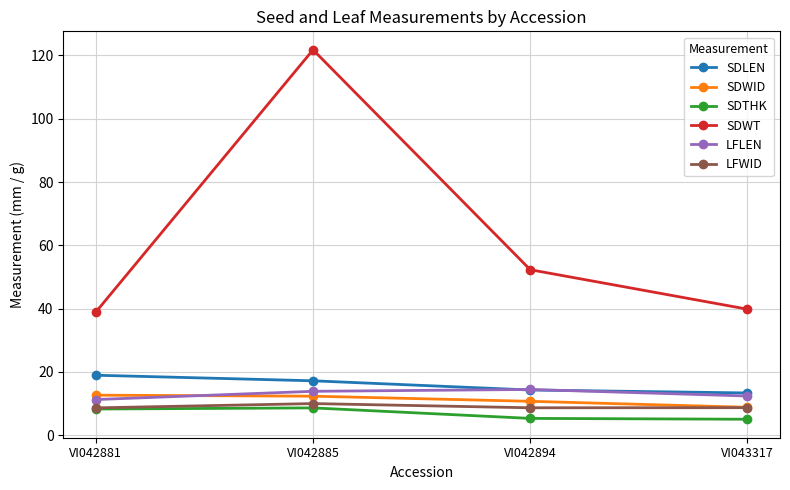

True or false: LFWID and SDLEN cross at least once.

False